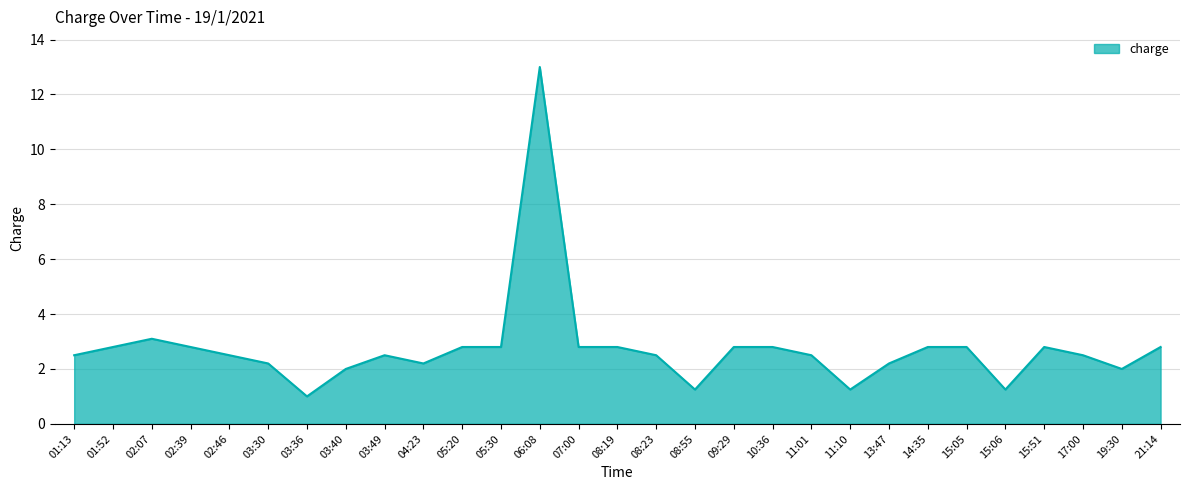

What is the minimum value shown in the chart?

1.0